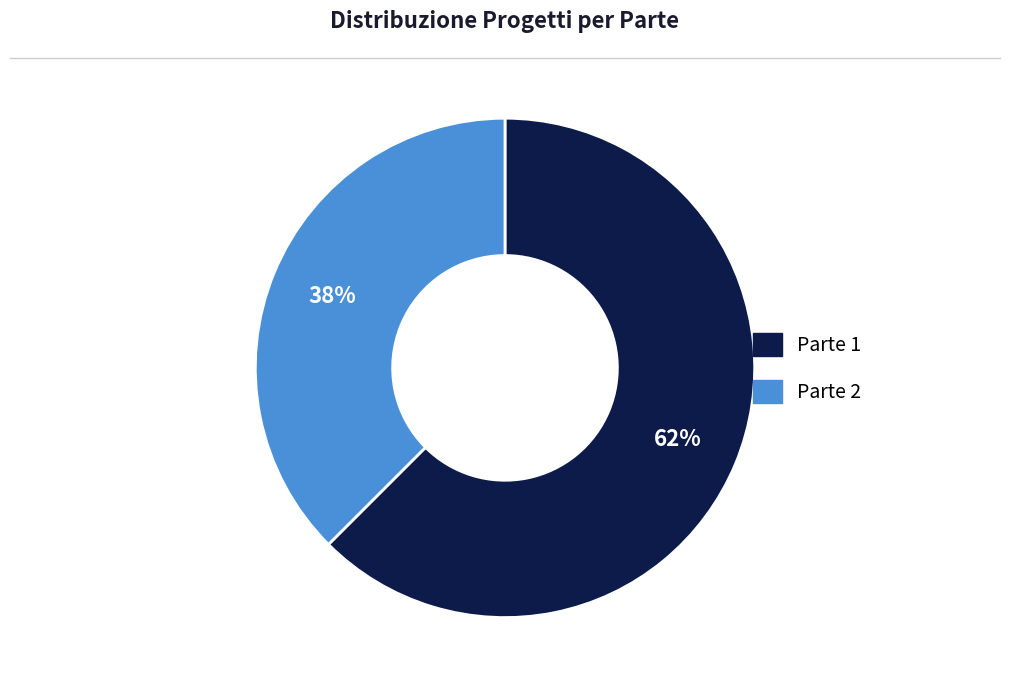

Which slice is the smallest?

Parte 2